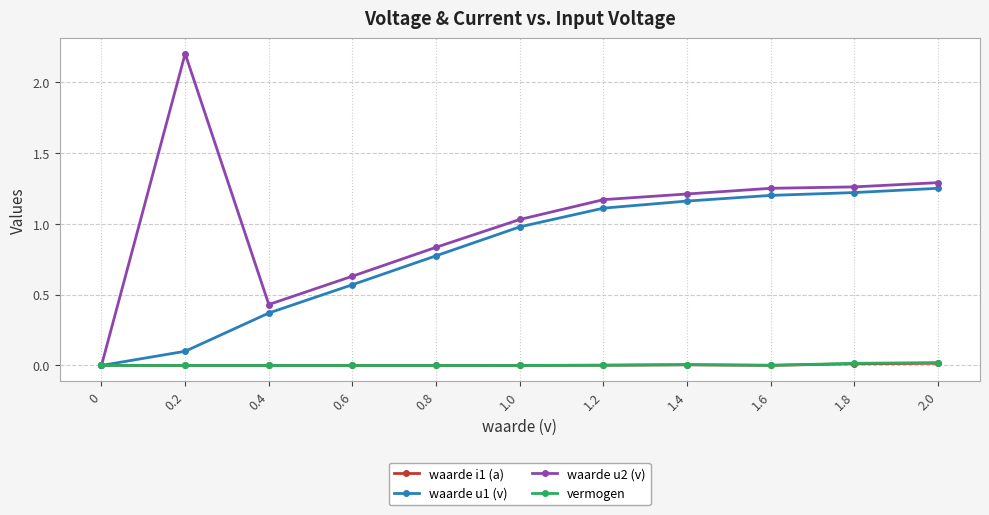

Does the chart have visible grid lines?

Yes